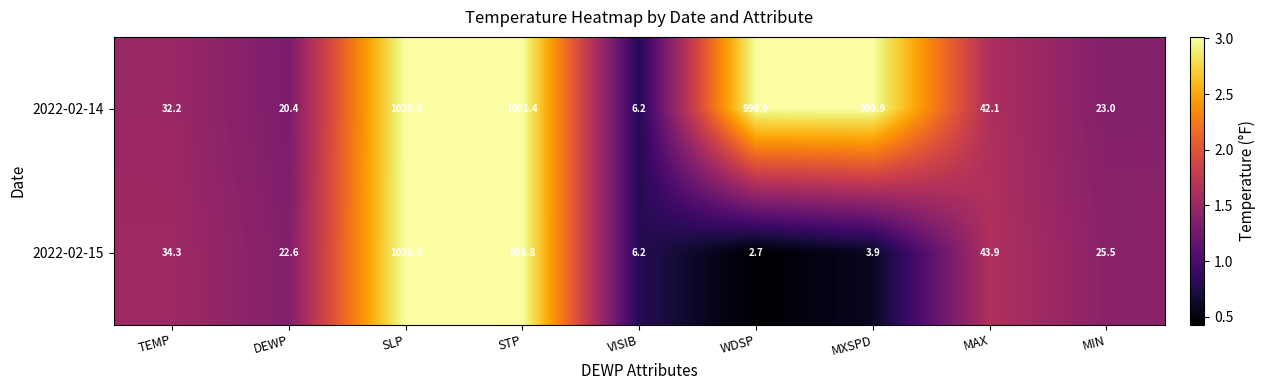

How many categories are shown in the chart?

9